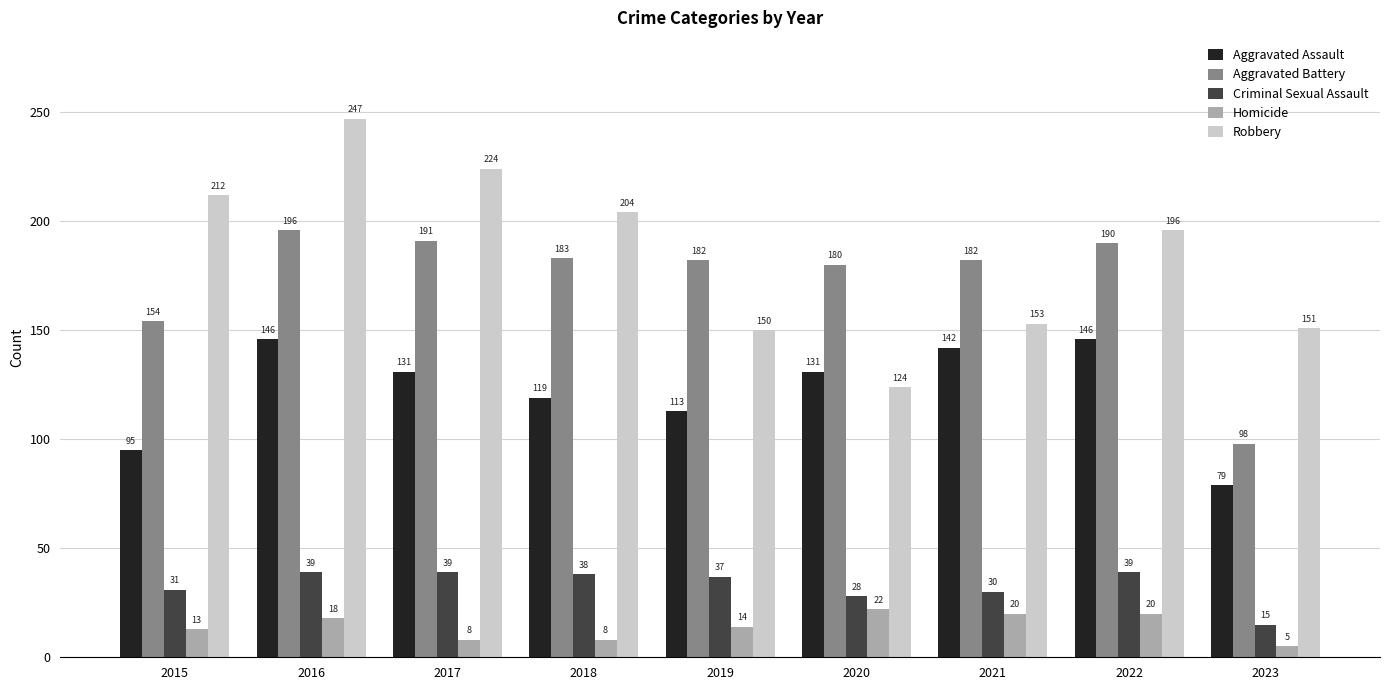

How many bars are there in total?

45